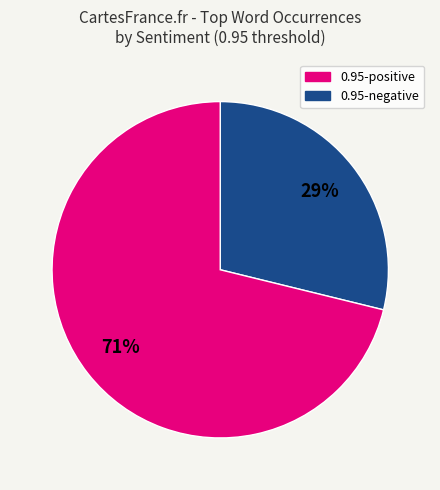

To the nearest percent, what is the difference between the largest and smallest slice percentages?

42%